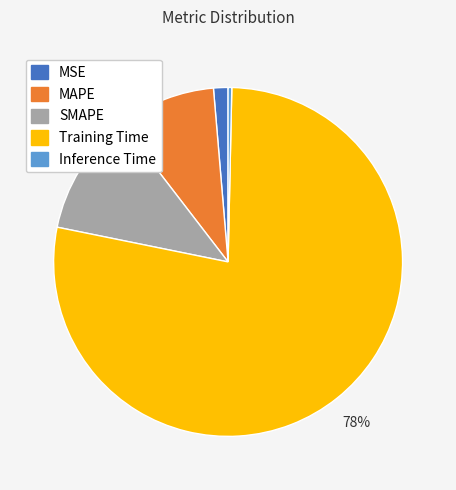

Do MSE and SMAPE together represent more than half of the pie?

No